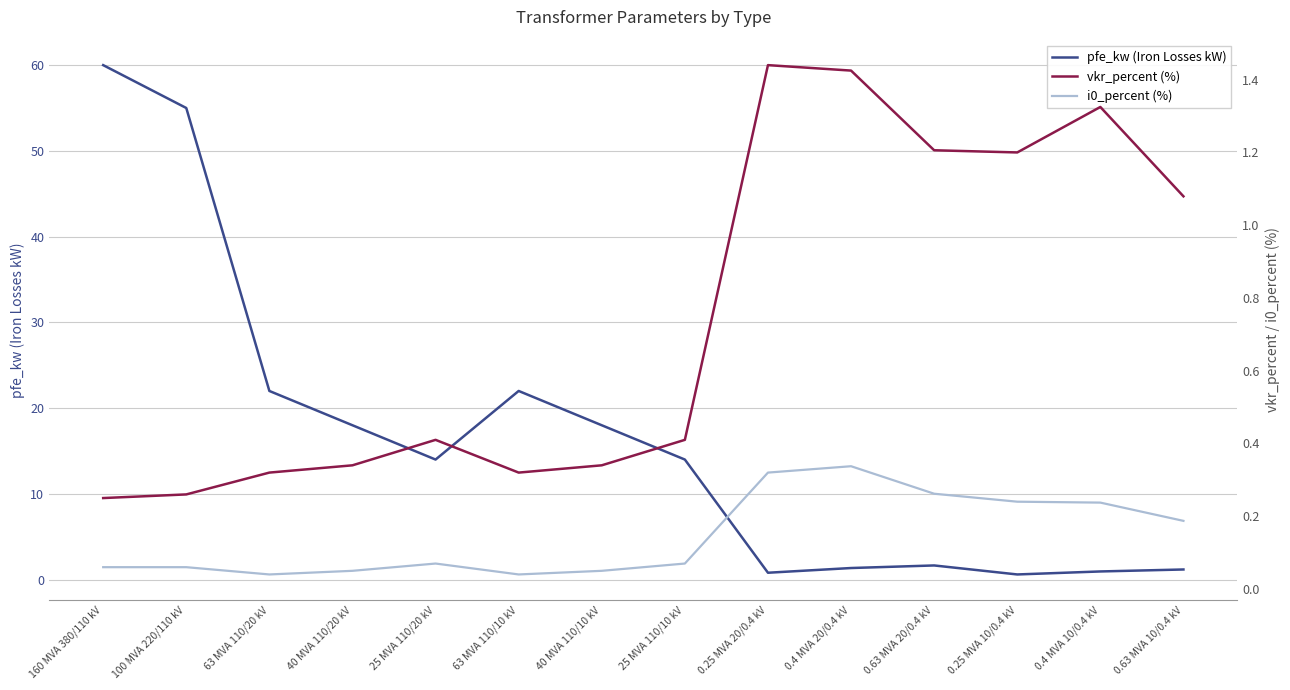

What is the label of the 7th point from the left?

40 MVA 110/10 kV